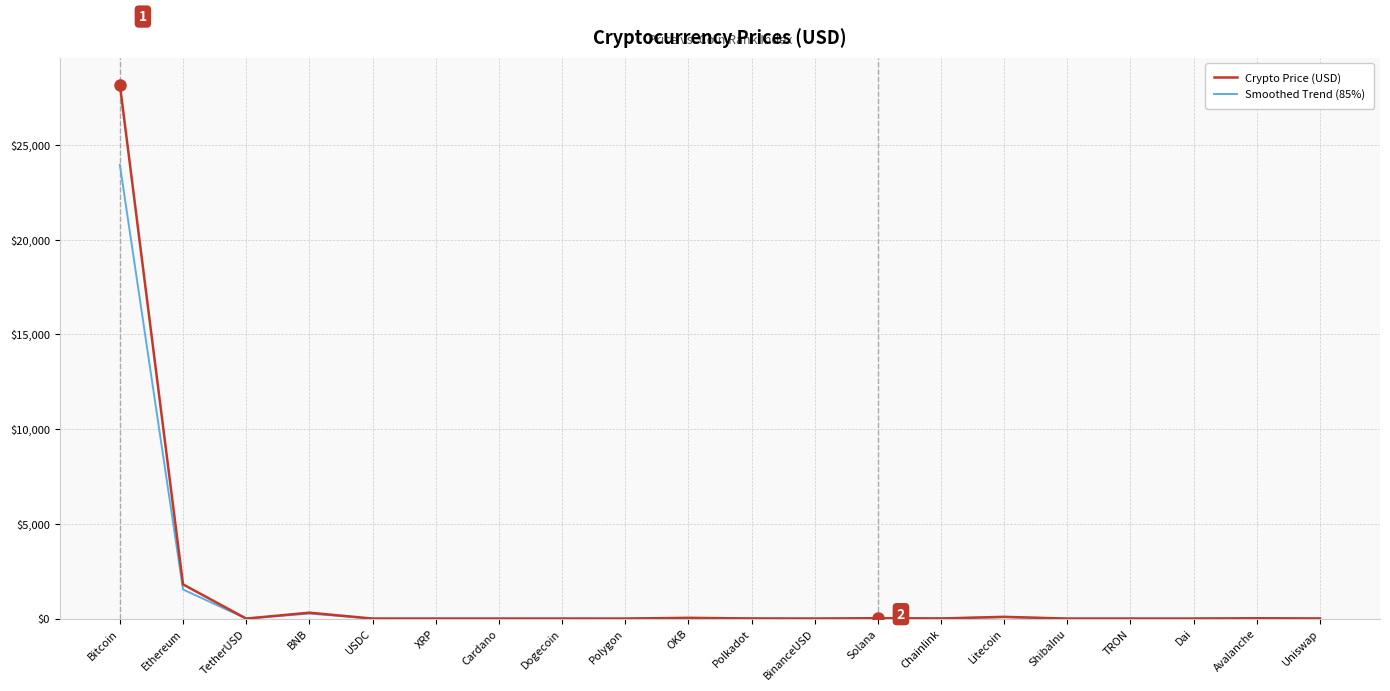

What is the difference between the Crypto Price (USD) values at Dogecoin and Litecoin?

92.4